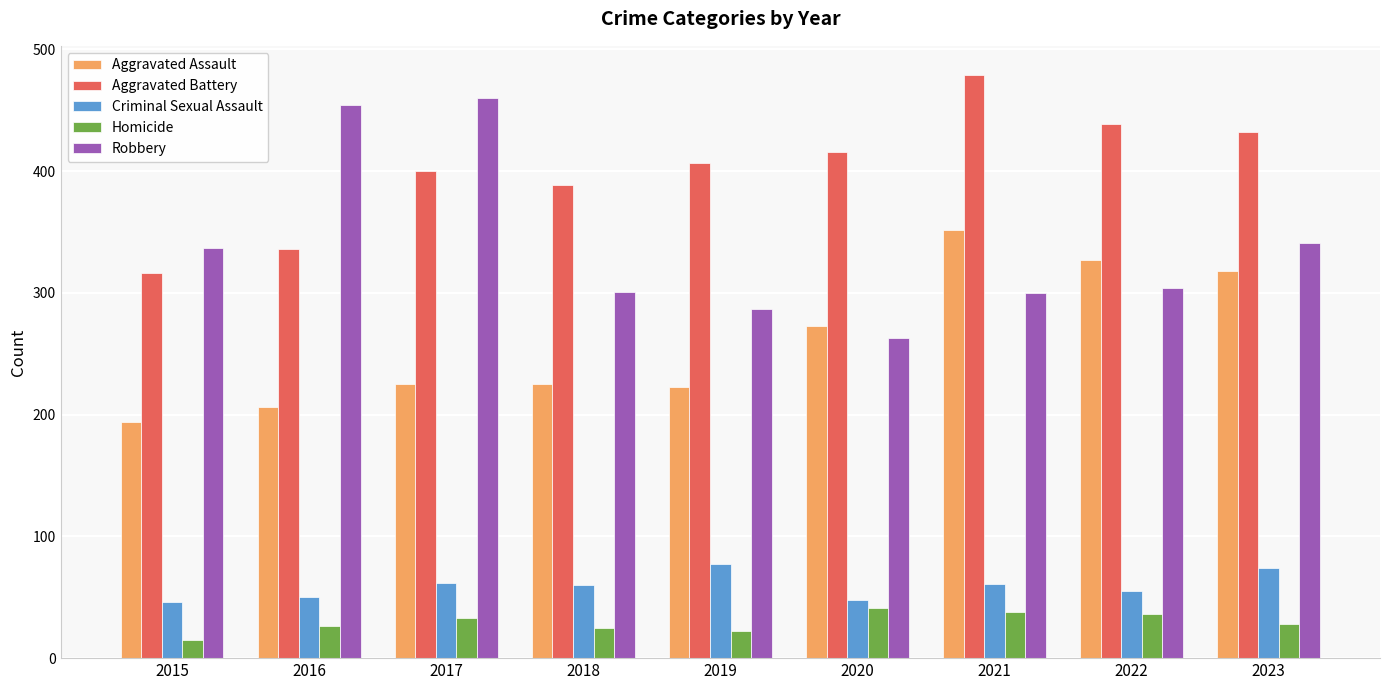

At which label does Robbery reach its minimum?

2020